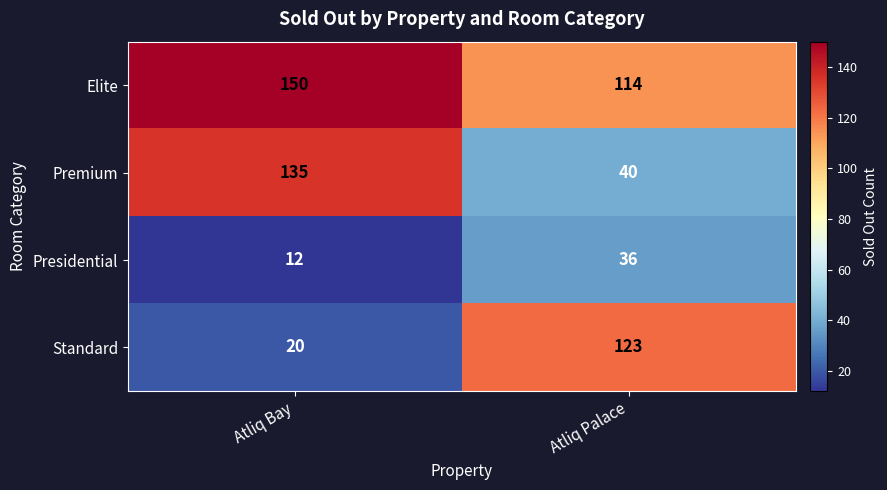

The Premium series shows 27 at Atliq Palace. True or false?

False